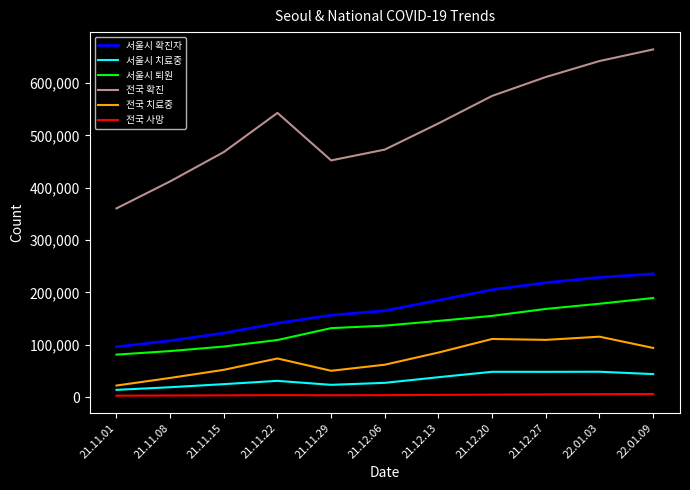

Which category has the highest value across all series?

22.01.09